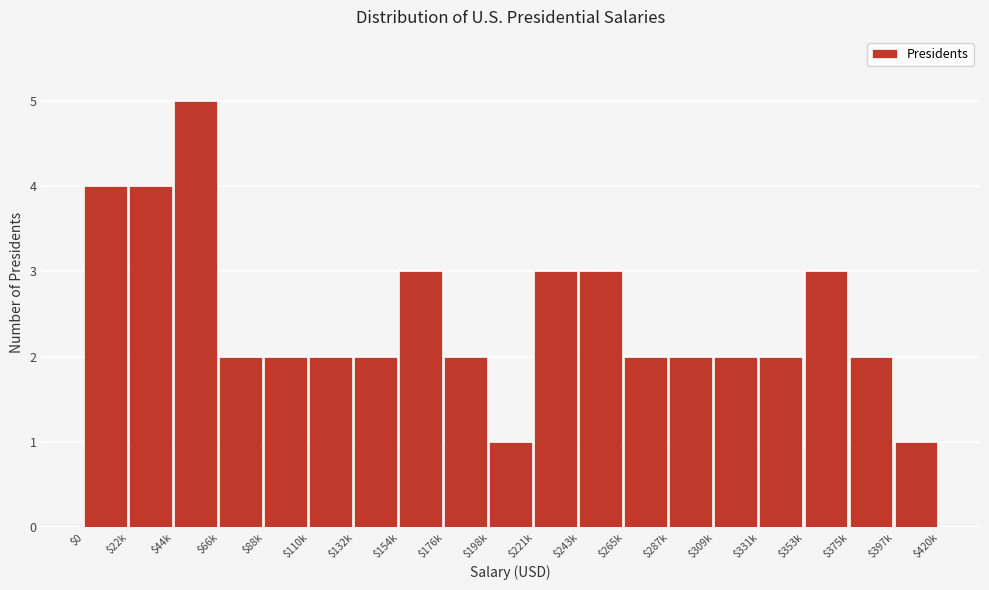

Reading left to right, extract all data points from this chart.

4	4	5	2	2	2	2	3	2	1	3	3	2	2	2	2	3	2	1